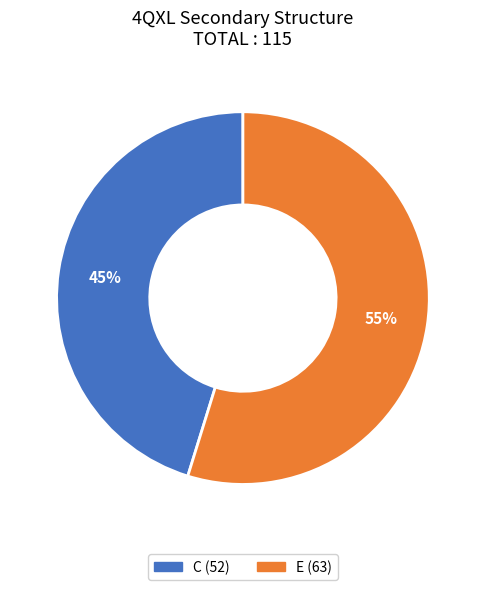

What is the ratio of the value at E to the value at C?

1.2